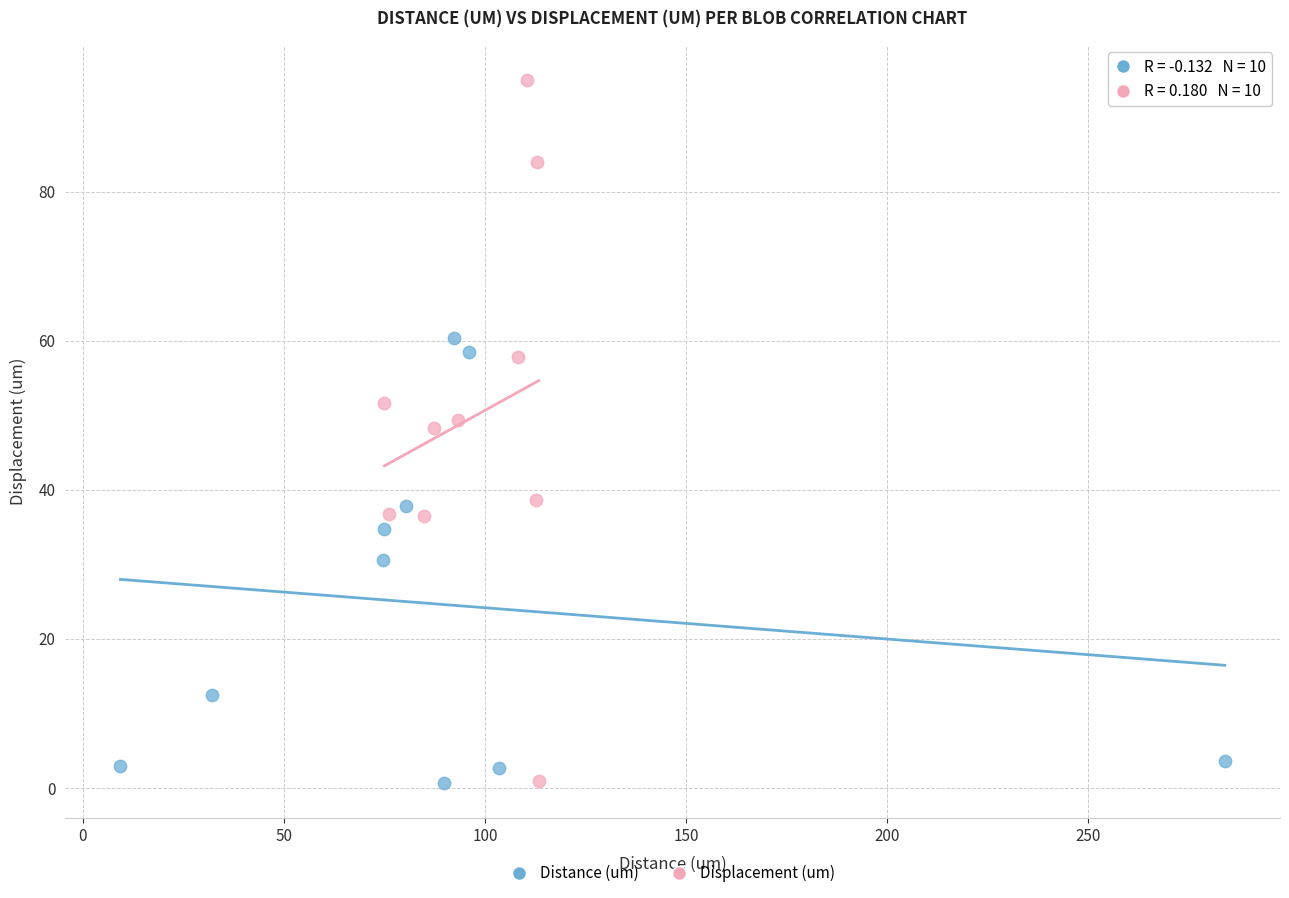

Which series contains the highest Y value?

Displacement (um)